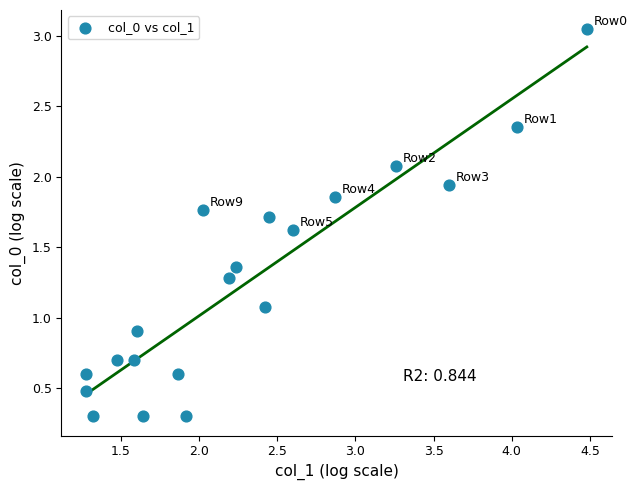

What is the range of X values (max minus min)?

3.2